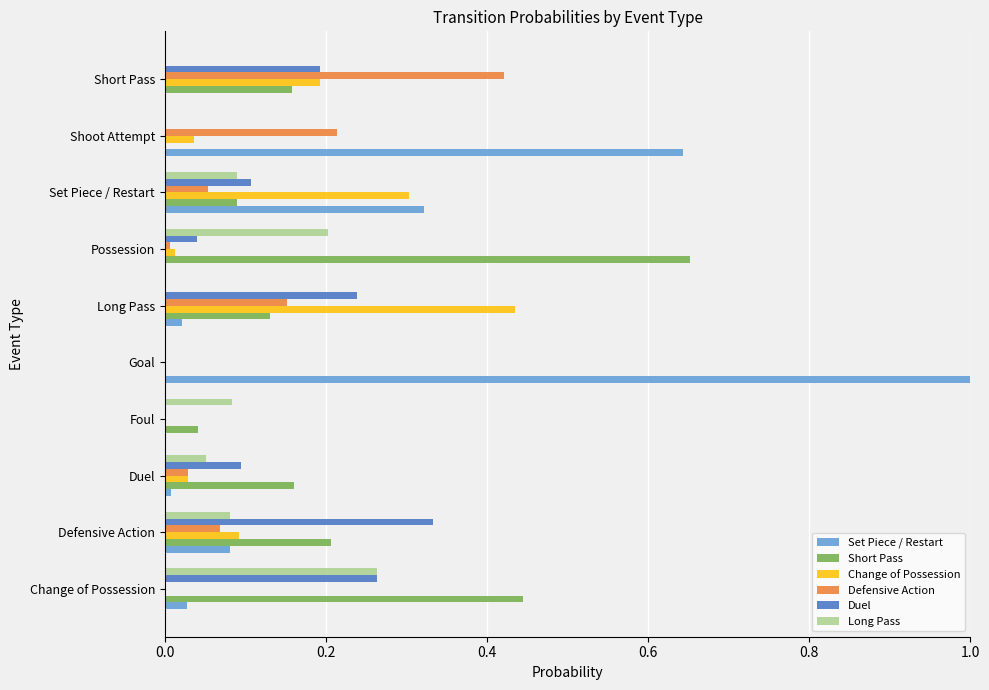

Which series has the widest spread of values?

Set Piece / Restart